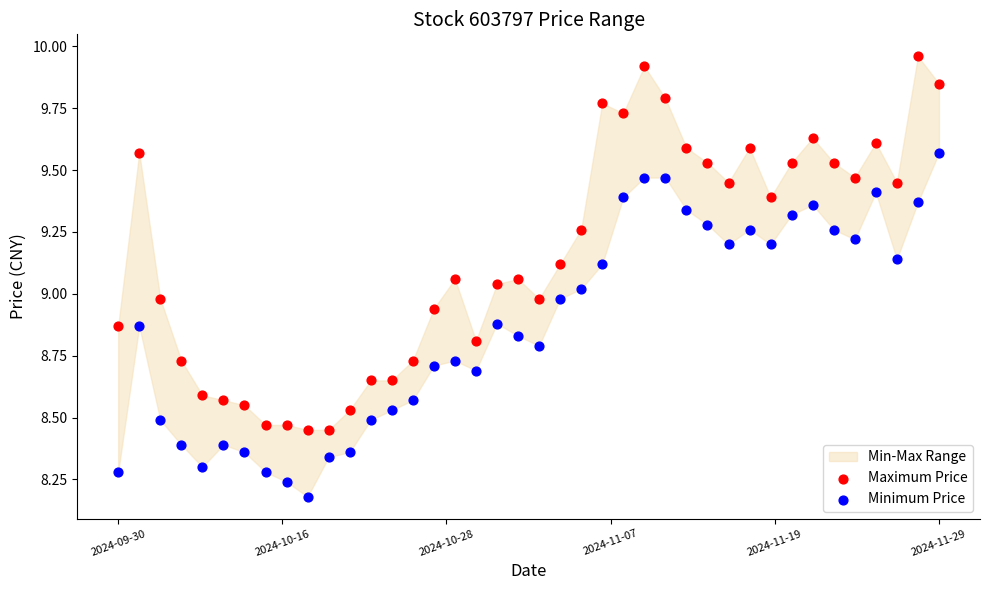

Across all data points, what is the range of Y values (max minus min)?

1.8